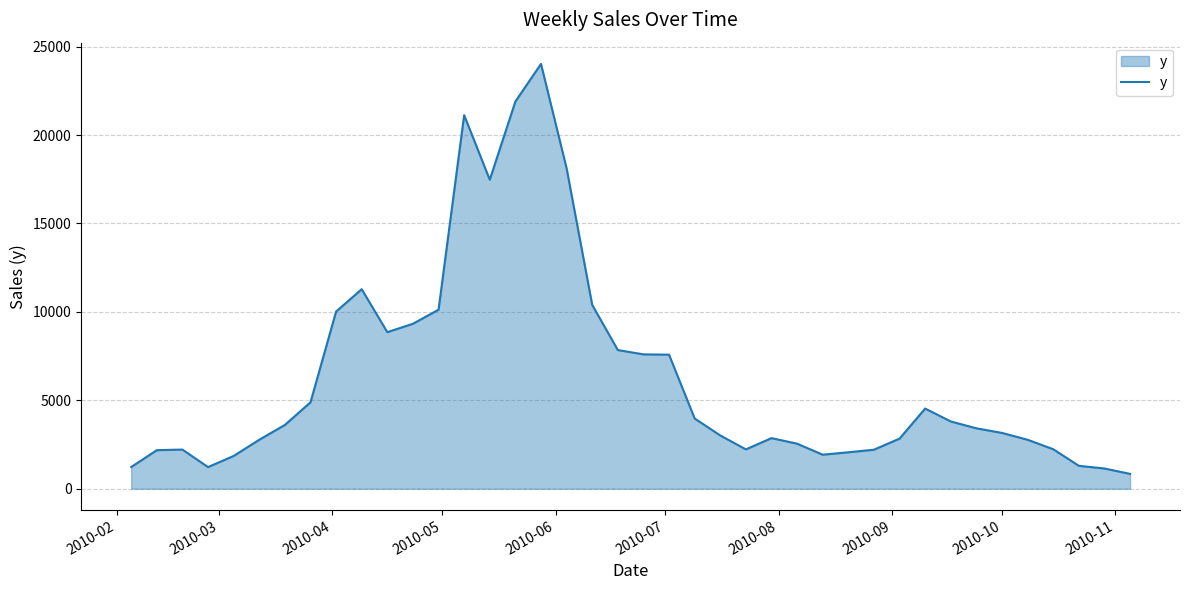

What is the difference between the maximum and minimum values?

23185.3